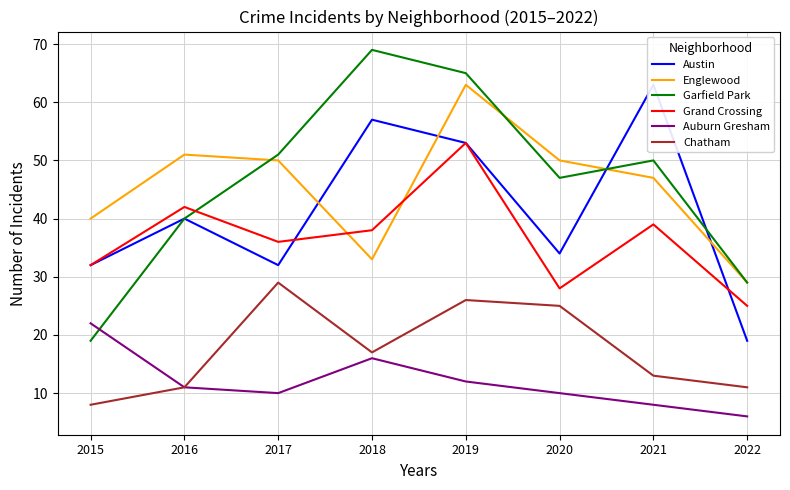

What is the value of the Chatham point at the 1st from the left?

8